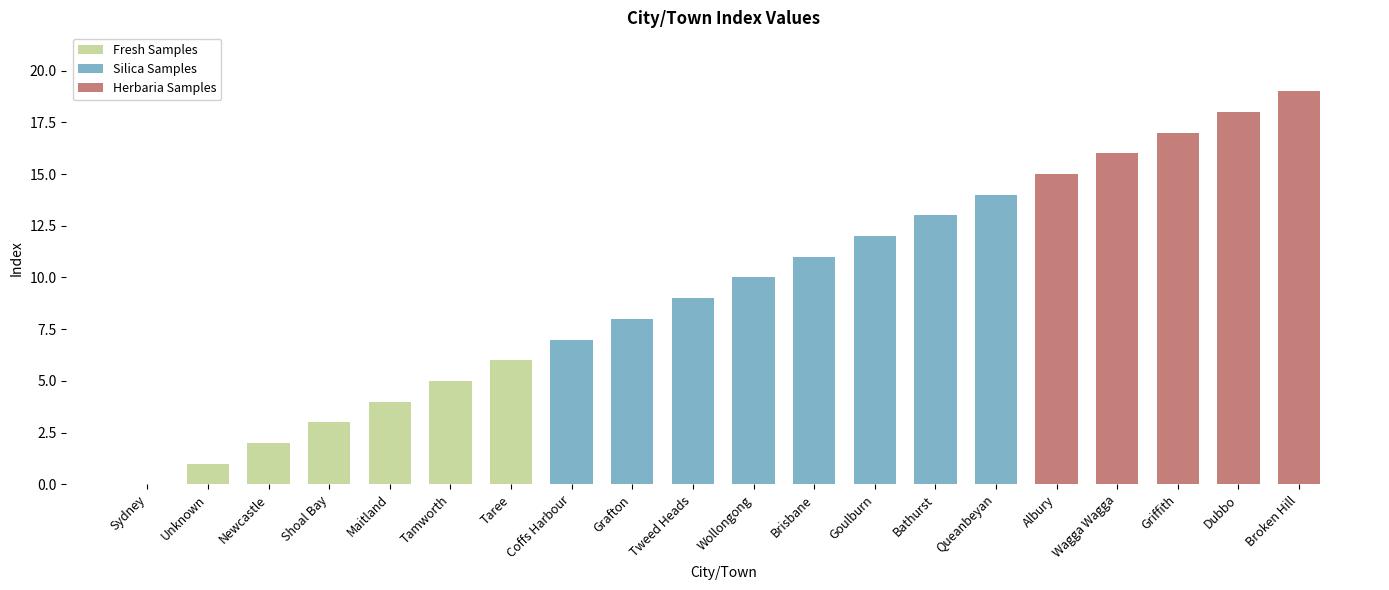

The value at Tamworth is 5. True or false?

True